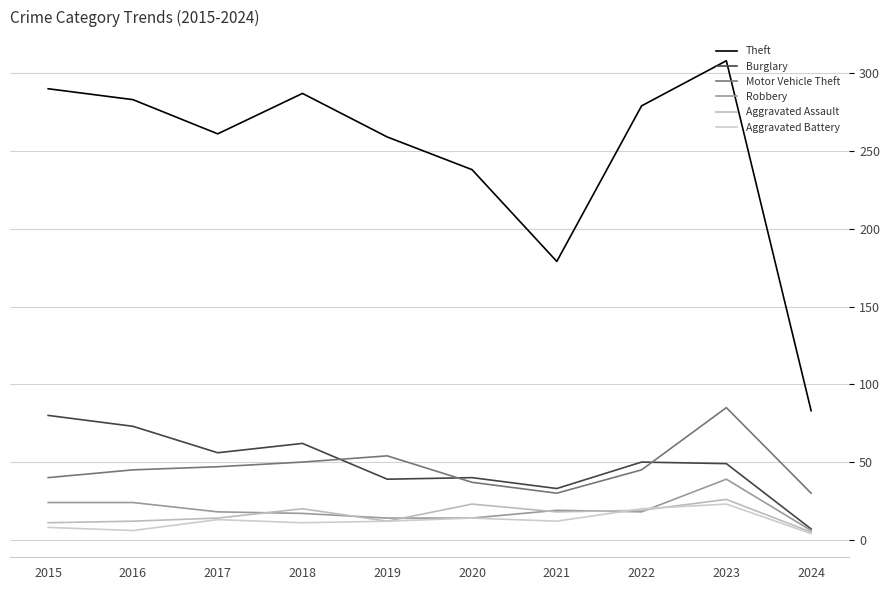

True or false: Robbery has a value of 19 at 2021.

True